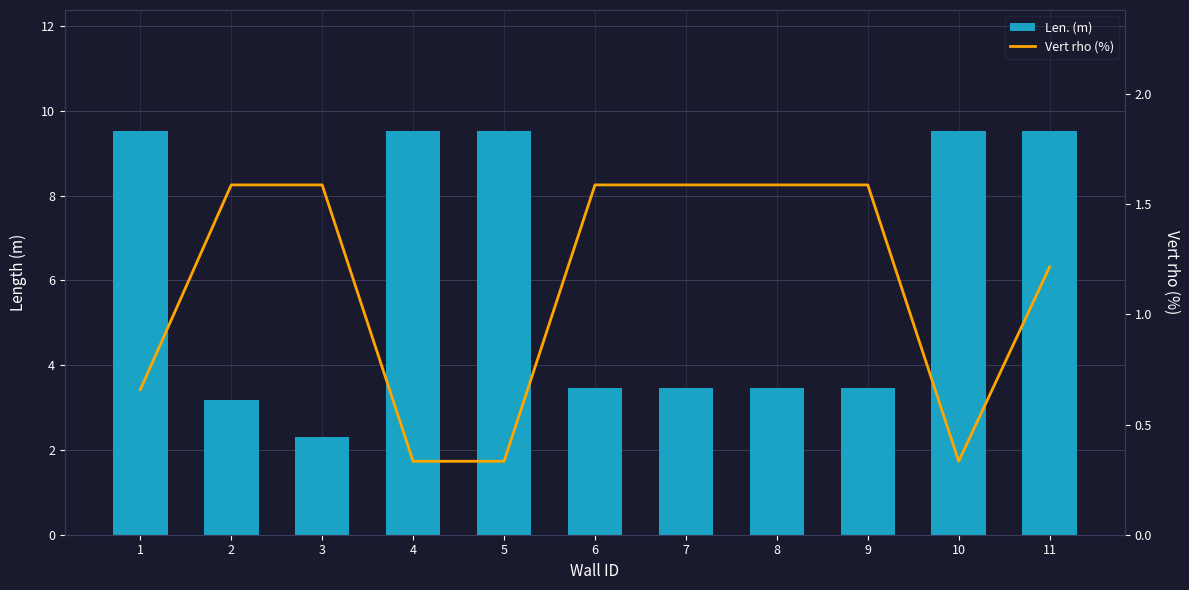

Reading left to right, list all the values displayed in this chart.

Len. (m): 1=9.5	2=3.2	3=2.3	4=9.5	5=9.5	6=3.5	7=3.5	8=3.5	9=3.5	10=9.5	11=9.5
Vert rho (%): 1=0.7	2=1.6	3=1.6	4=0.3	5=0.3	6=1.6	7=1.6	8=1.6	9=1.6	10=0.3	11=1.2